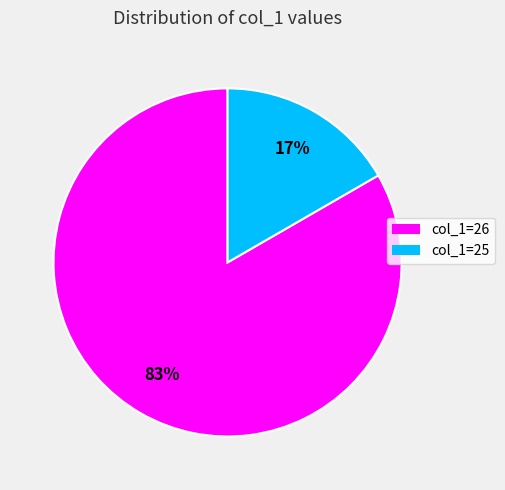

Which slice represents more than half of the pie?

col_1=26